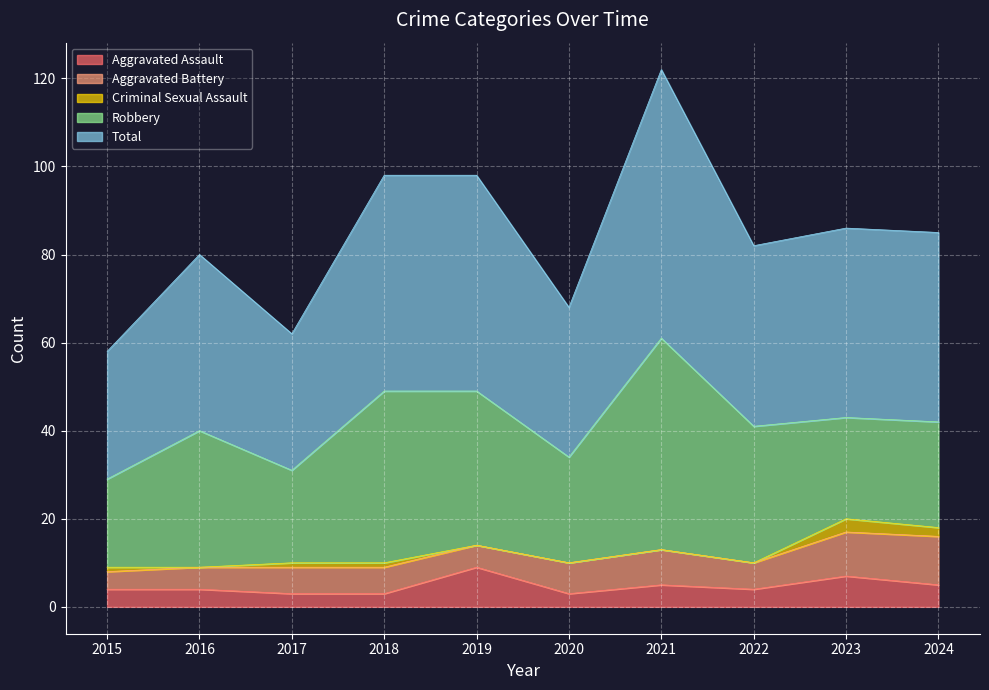

What is the difference between the second highest and minimum values in the Total series?

20